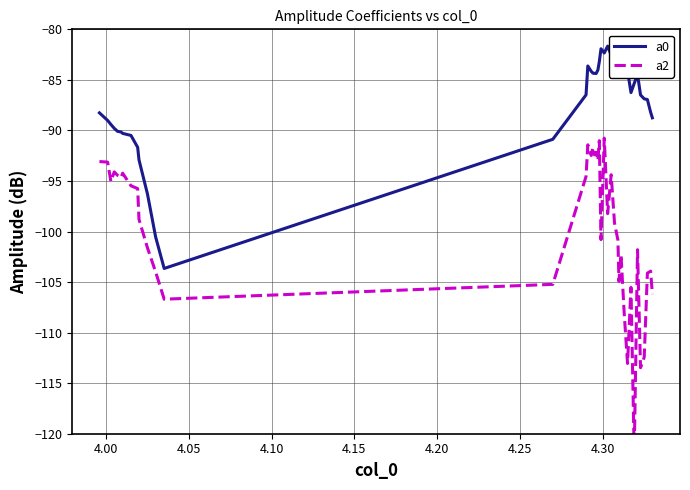

What is the lowest value of the a2 series?

-122.0